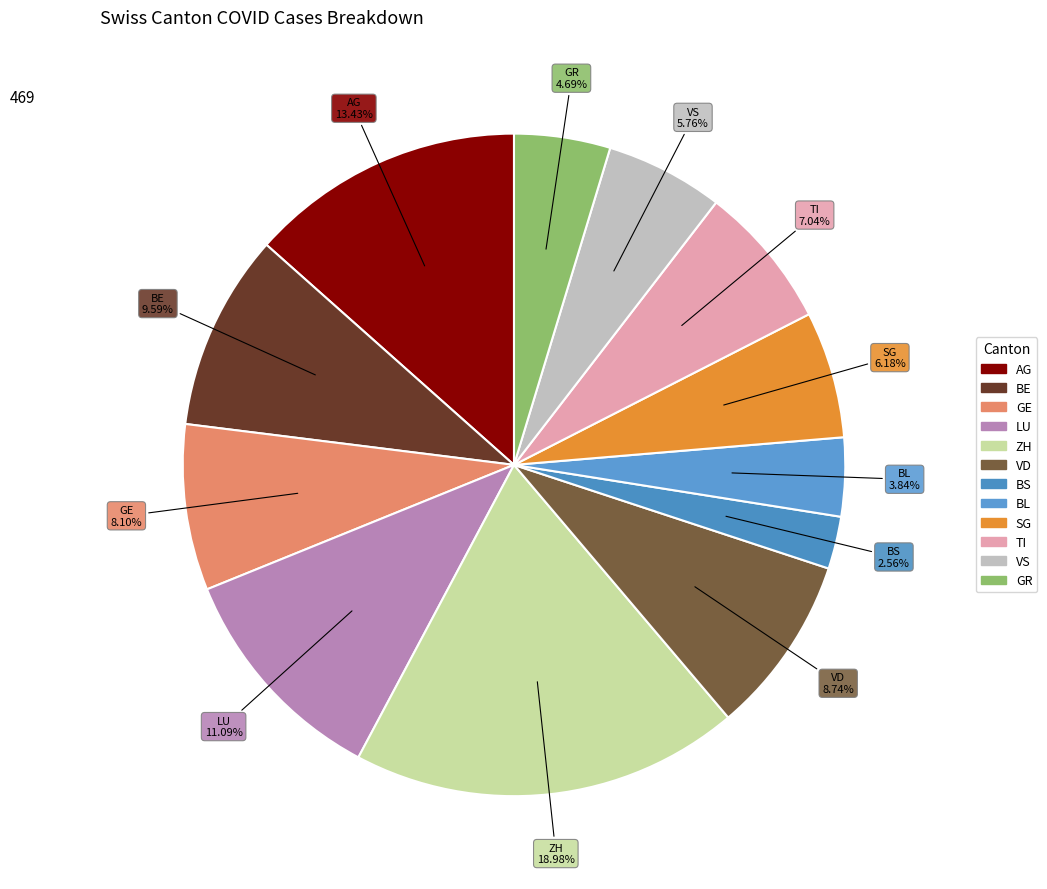

How many slices are in this pie chart?

12